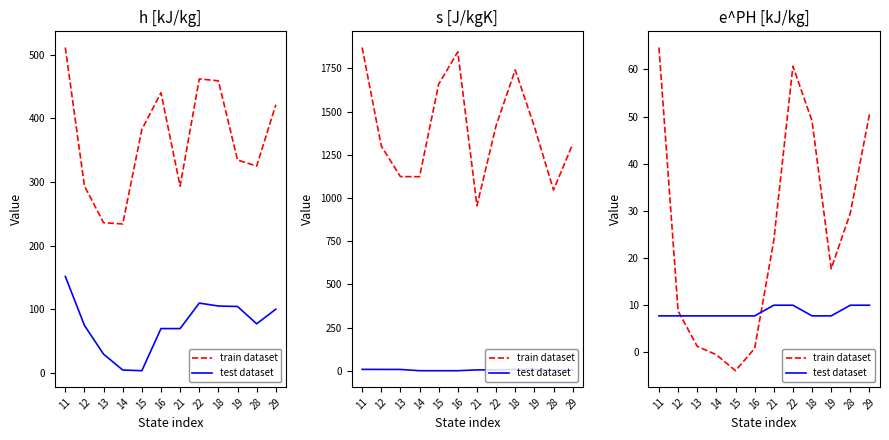

What are all the series names shown in the legend?

train dataset, test dataset